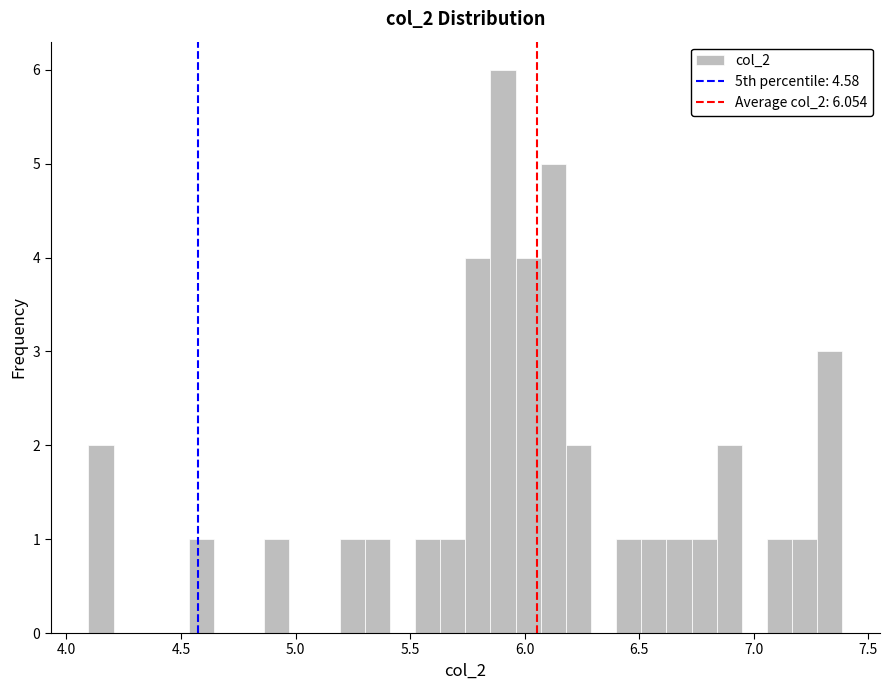

Read against the x-axis, roughly where is the centre of the tallest bar?

5.90